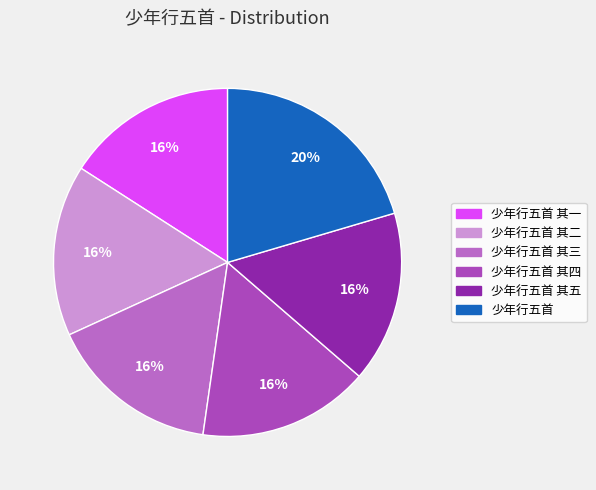

How many slices are in this pie chart?

6